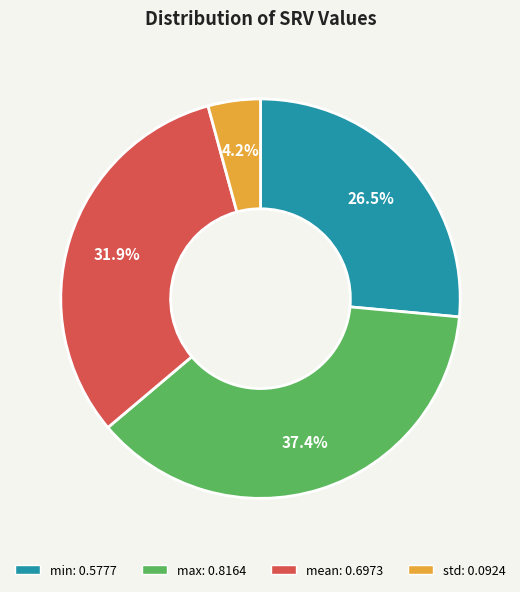

Is it true that std is 4% of the pie?

True